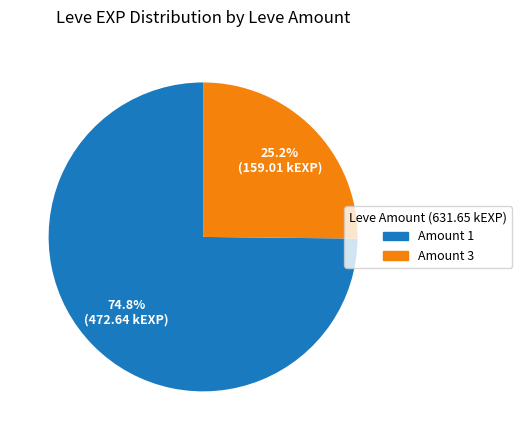

How many segments does this pie chart have?

2